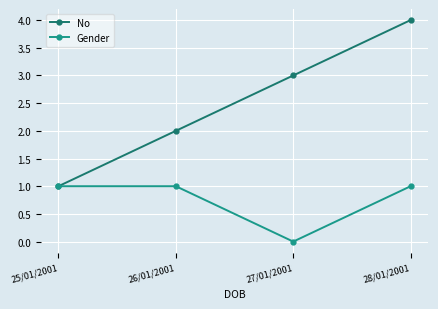

Which series has the widest spread of values?

No